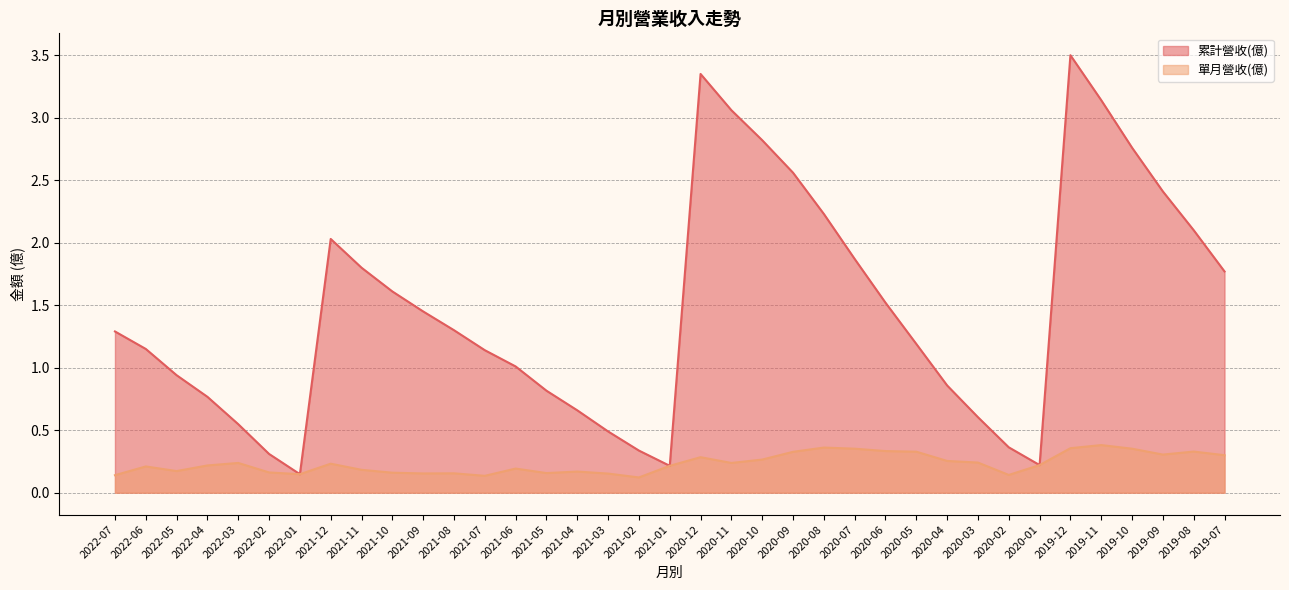

What is the label of the 7th point from the left?

2022-01